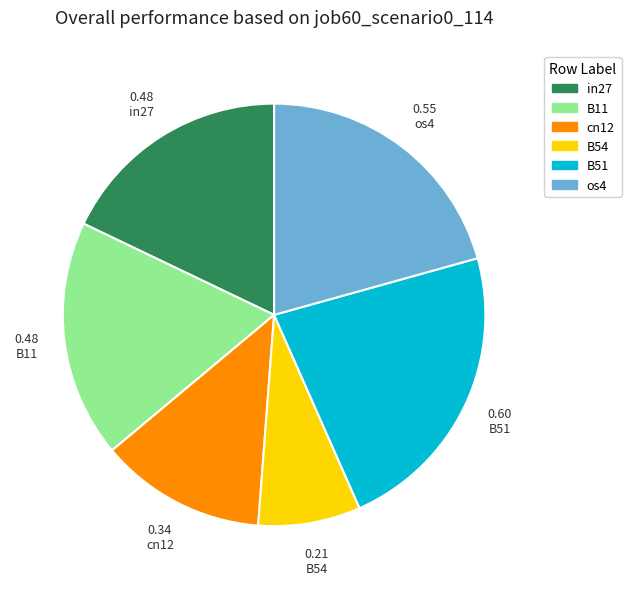

Is it true that B54 is 8% of the pie?

True